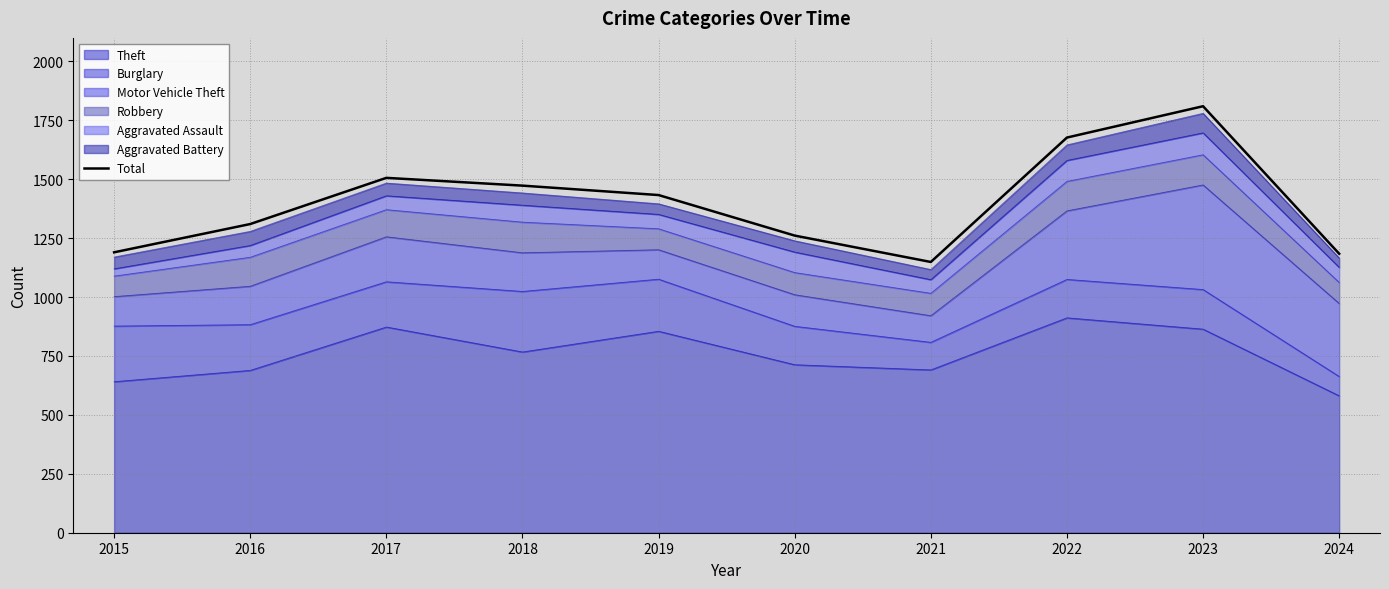

Where does the data first go above 1433?

2017